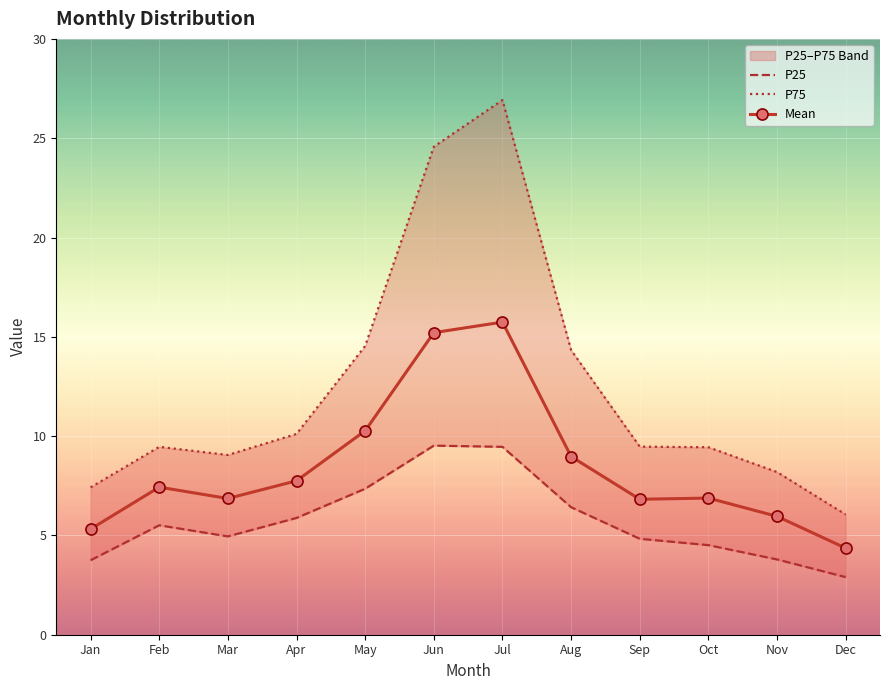

How many interior local valleys does the P75 series have?

1